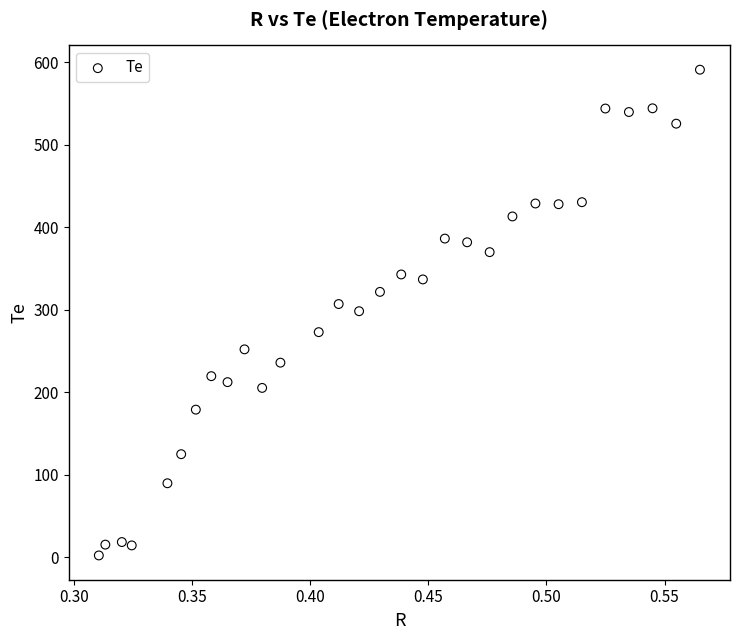

What is the range of X values (max minus min)?

0.3